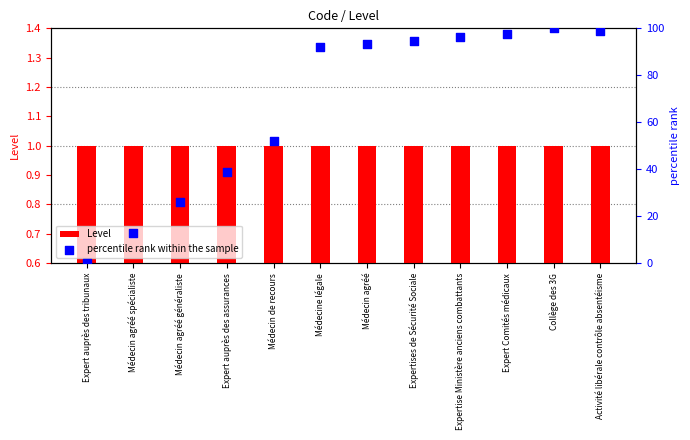

Which series reaches the minimum Y coordinate?

percentile rank within the sample